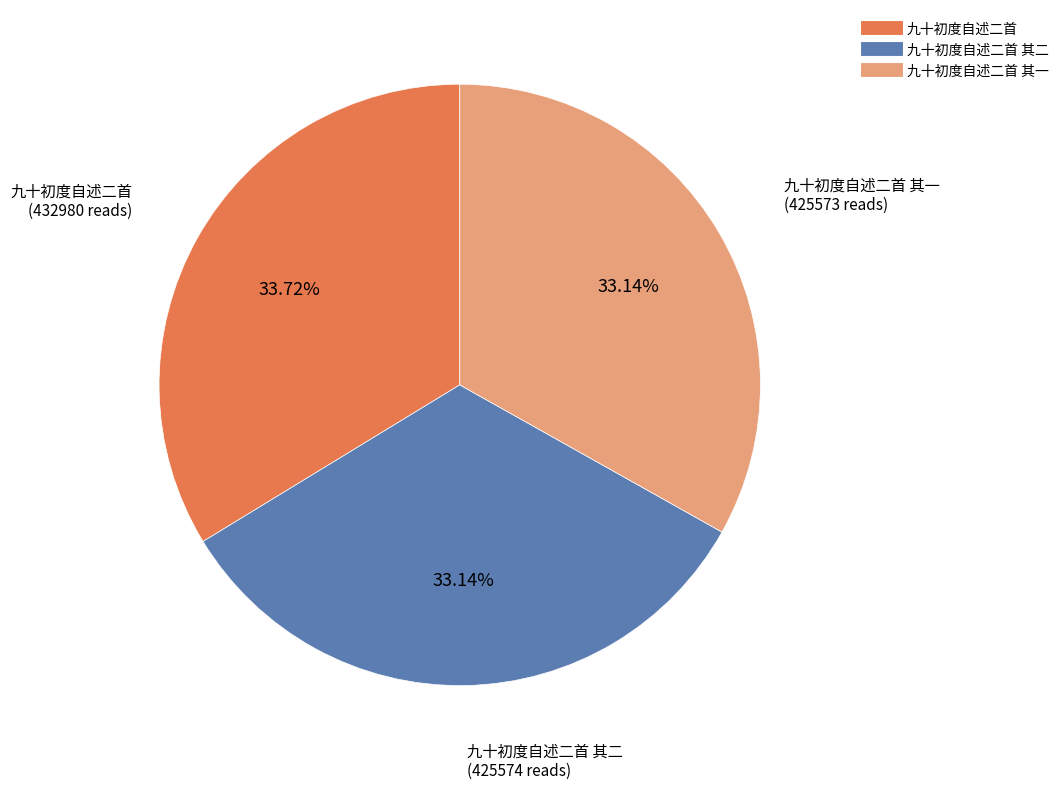

Is there a majority slice in this chart?

No